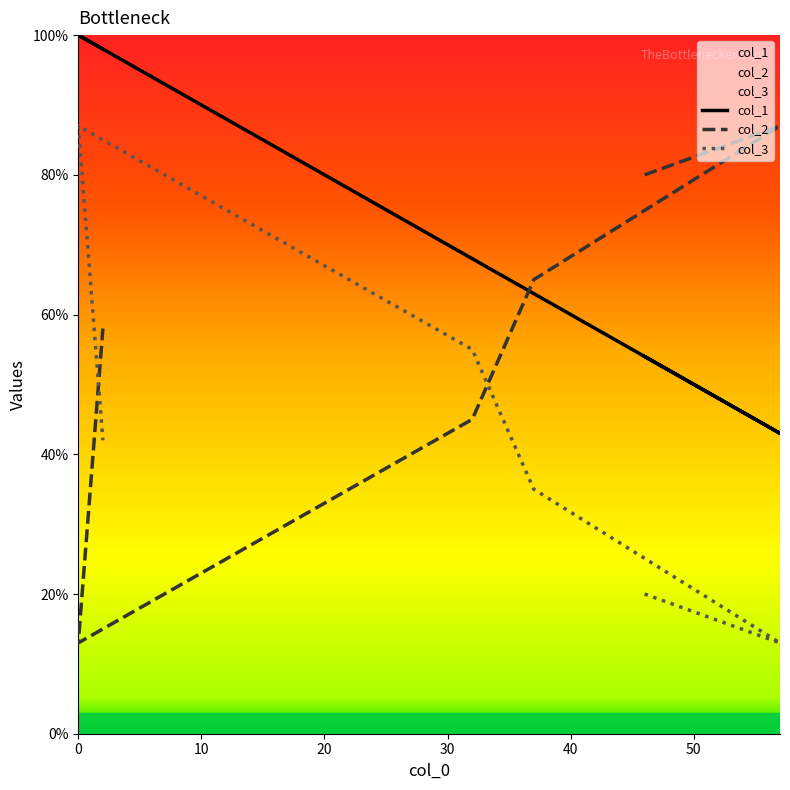

List the series in order of their overall mean, highest first.

col_1, col_2, col_3